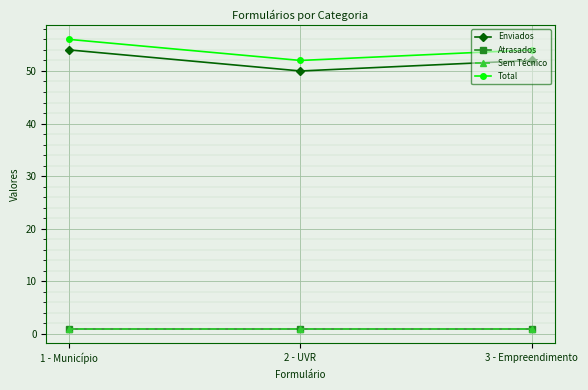

What is the approximate value of Atrasados at 3 - Empreendimento?

1